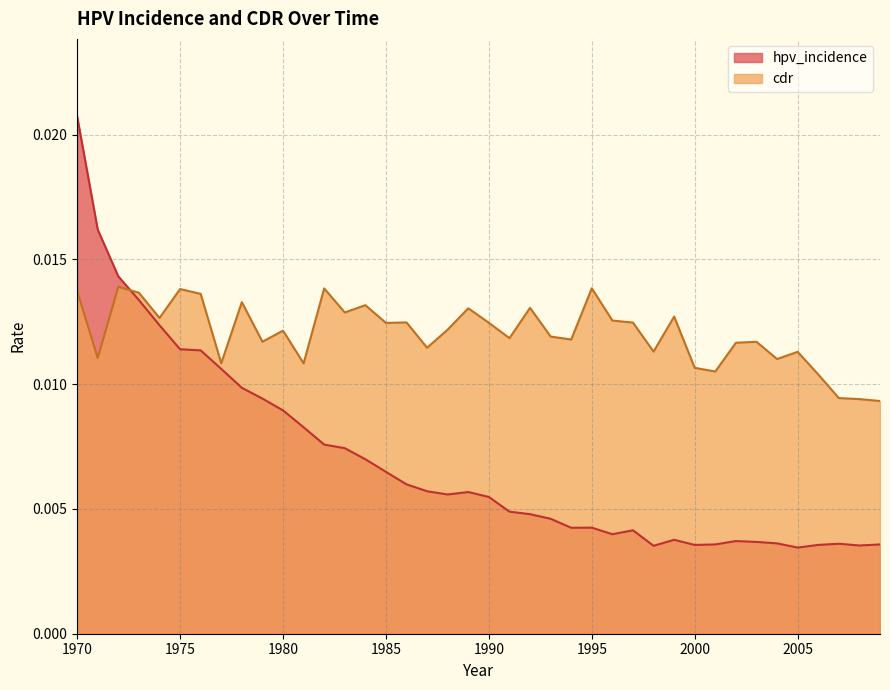

List the series in order of their overall mean, lowest first.

hpv_incidence, cdr